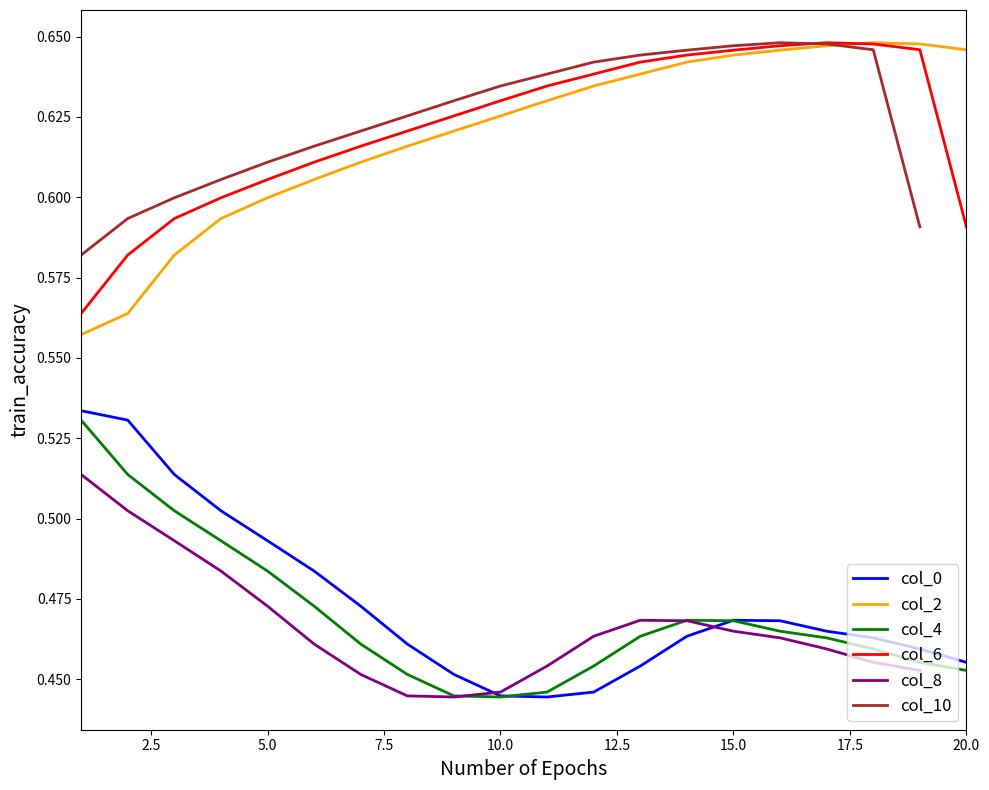

At 18, list the series in order from largest to smallest.

col_2, col_6, col_10, col_0, col_4, col_8